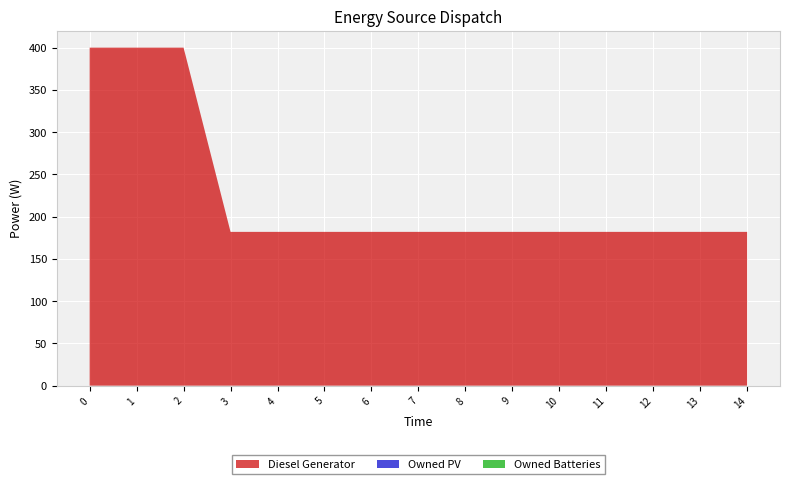

Reading left to right, extract all data points from this chart.

Diesel Generator: 0=400	1=400	2=400	3=182	4=182	5=182	6=182	7=182	8=182	9=182	10=182	11=182	12=182	13=182	14=182
Owned PV: 0=0	1=0	2=0	3=0	4=0	5=0	6=0	7=0	8=0	9=0	10=0	11=0	12=0	13=0	14=0
Owned Batteries: 0=0	1=0	2=0	3=0	4=0	5=0	6=0	7=0	8=0	9=0	10=0	11=0	12=0	13=0	14=0